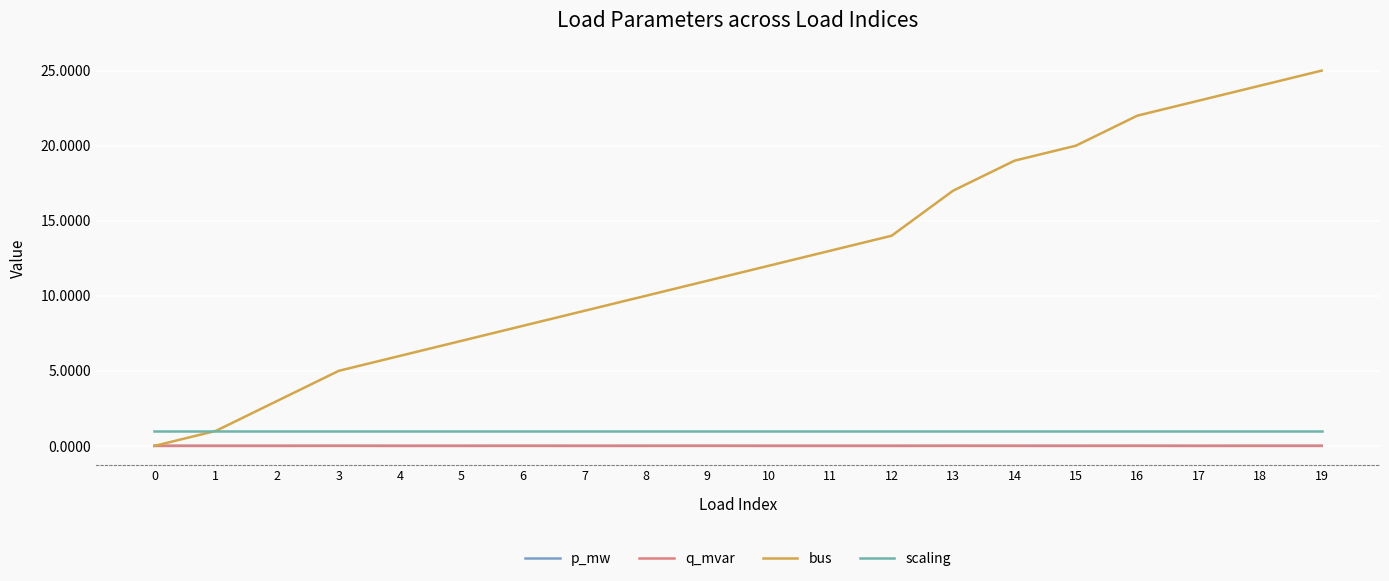

True or false: bus has more than 2 points higher than both neighbors.

False